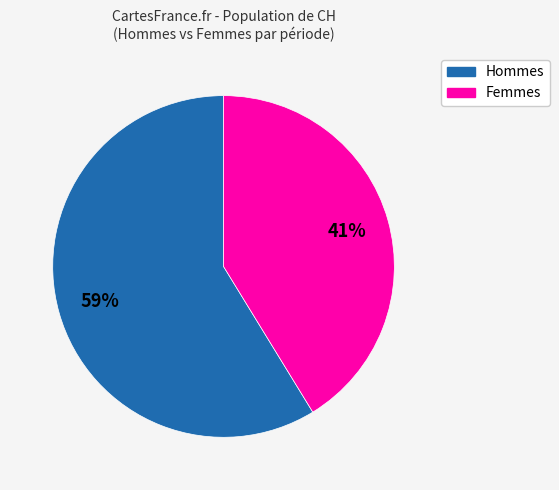

True or false: Femmes accounts for 41% of the total.

True